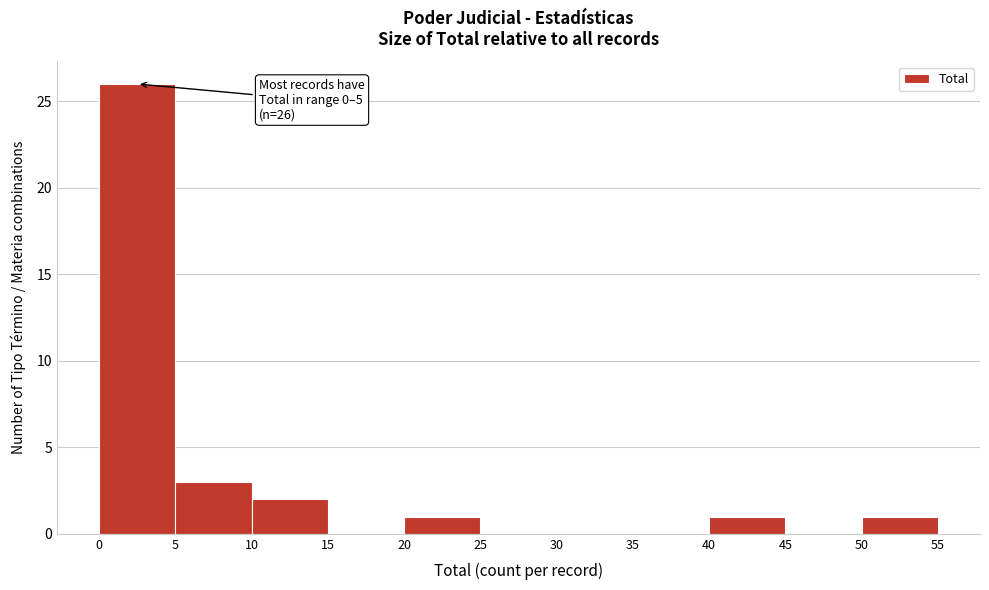

Which range on the x-axis has the tallest bar?

0 to 5